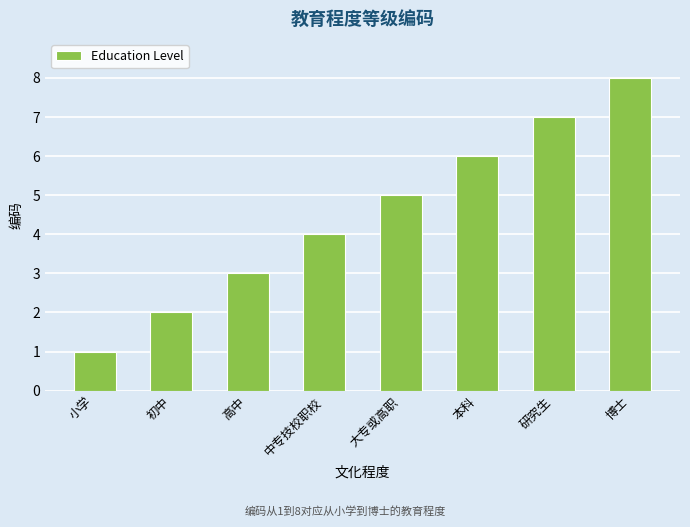

List the labels in order of value, smallest first.

小学, 初中, 高中, 中专技校职校, 大专或高职, 本科, 研究生, 博士